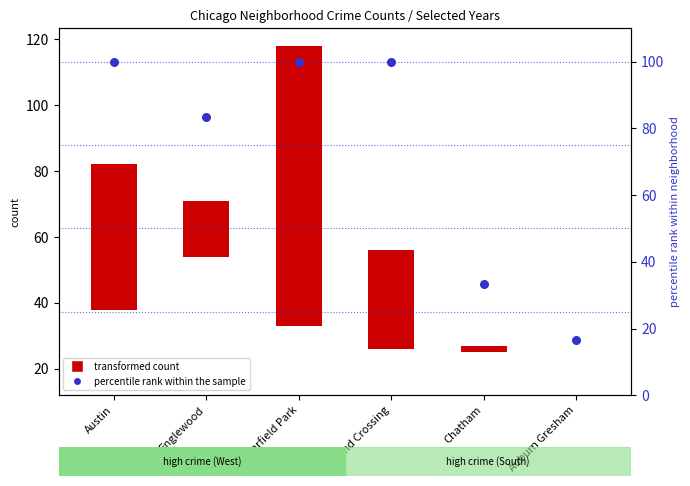

What is the ratio of the value at Grand Crossing to the value at Chatham?

3.0